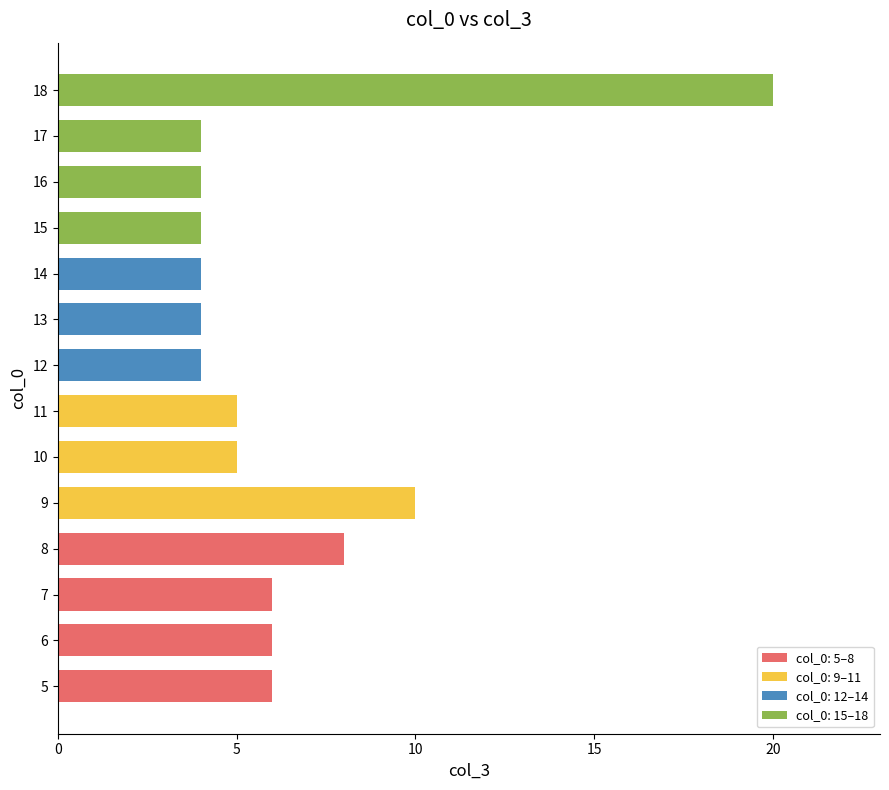

Reading bottom to top, extract all data points from this chart.

5=6	6=6	7=6	8=8	9=10	10=5	11=5	12=4	13=4	14=4	15=4	16=4	17=4	18=20